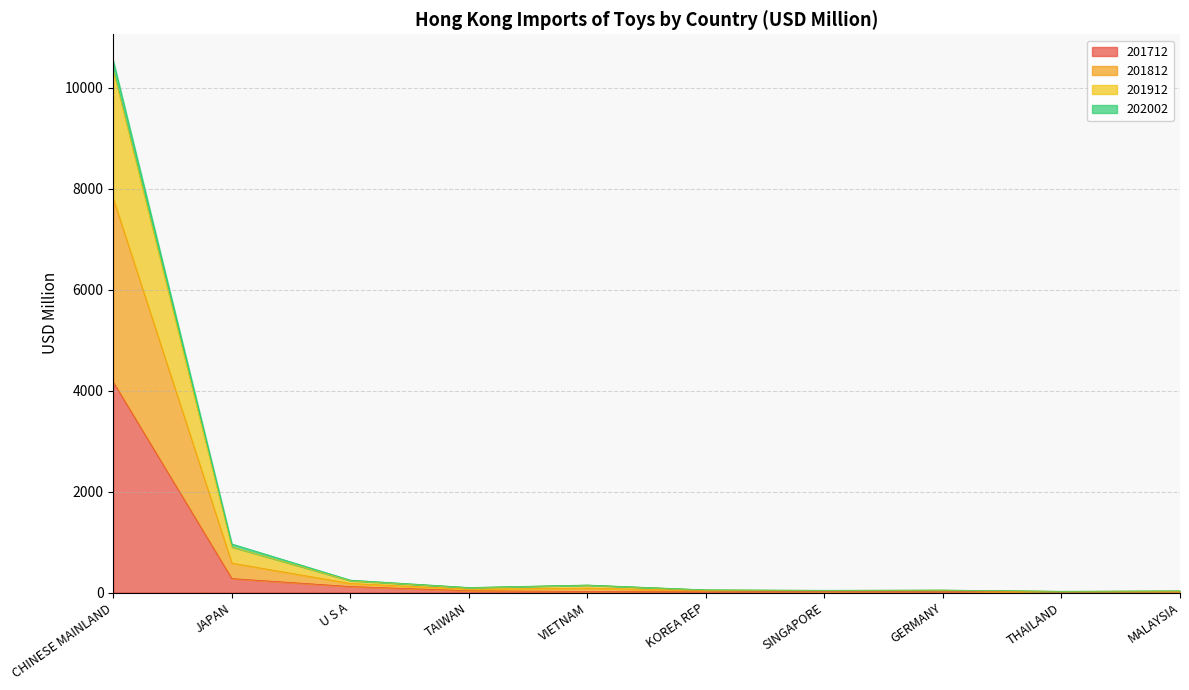

At which category is the sum across all series the highest?

CHINESE MAINLAND